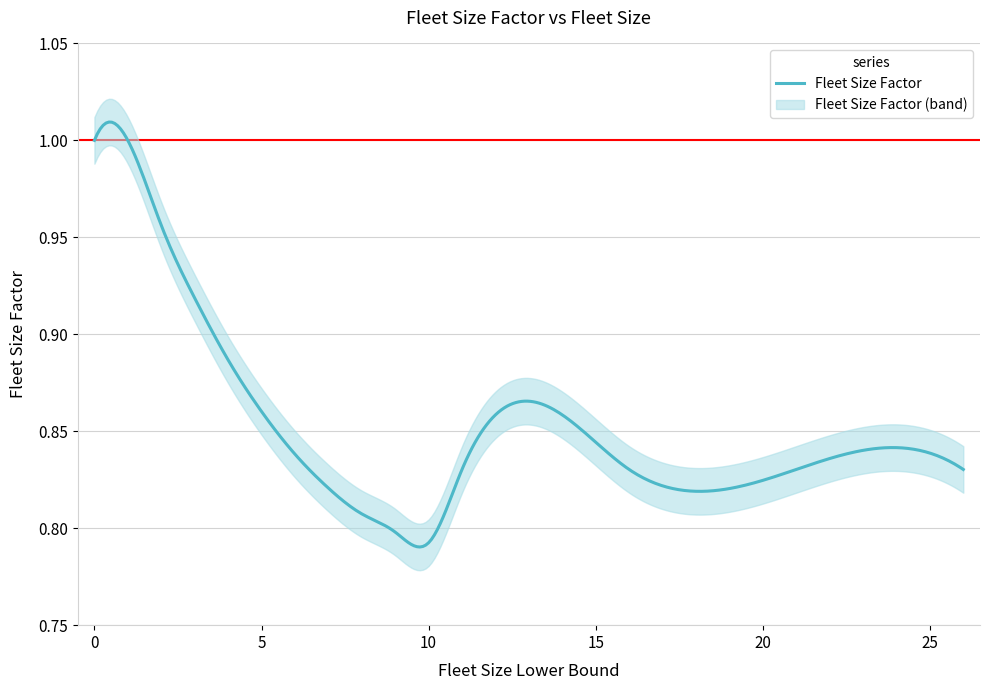

What is the difference between the maximum and minimum values?

0.2